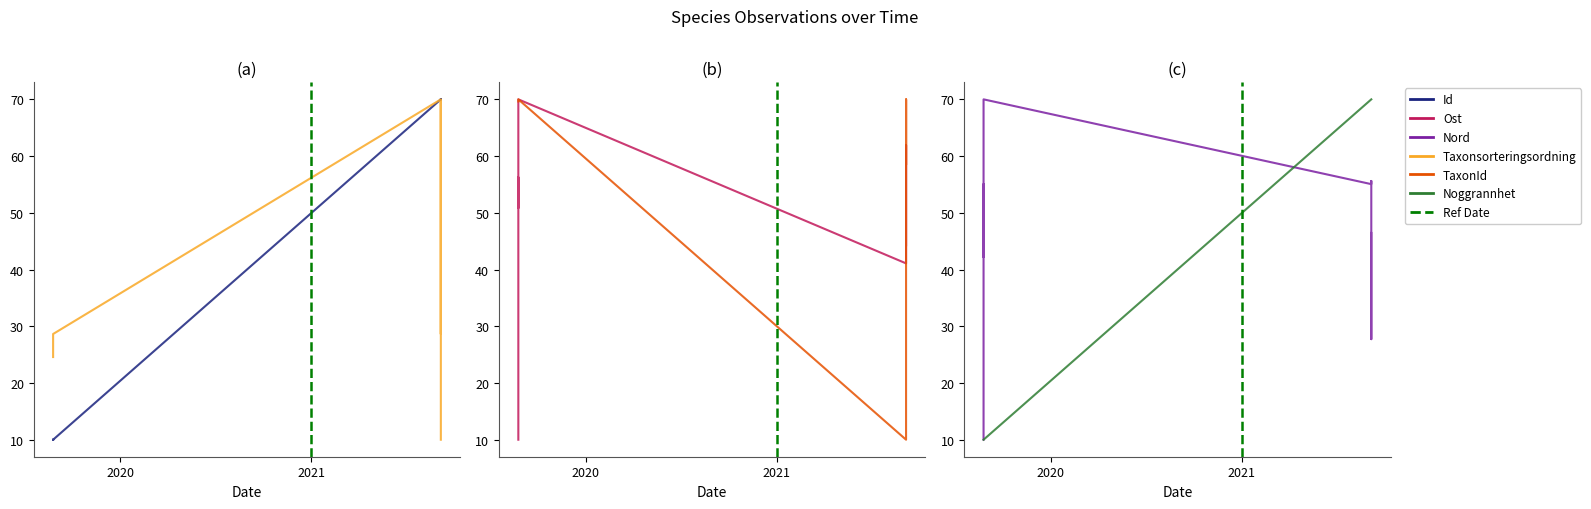

Between which two adjacent categories do TaxonId and Taxonsorteringsordning first intersect?

2019-08-25 and 2021-09-06